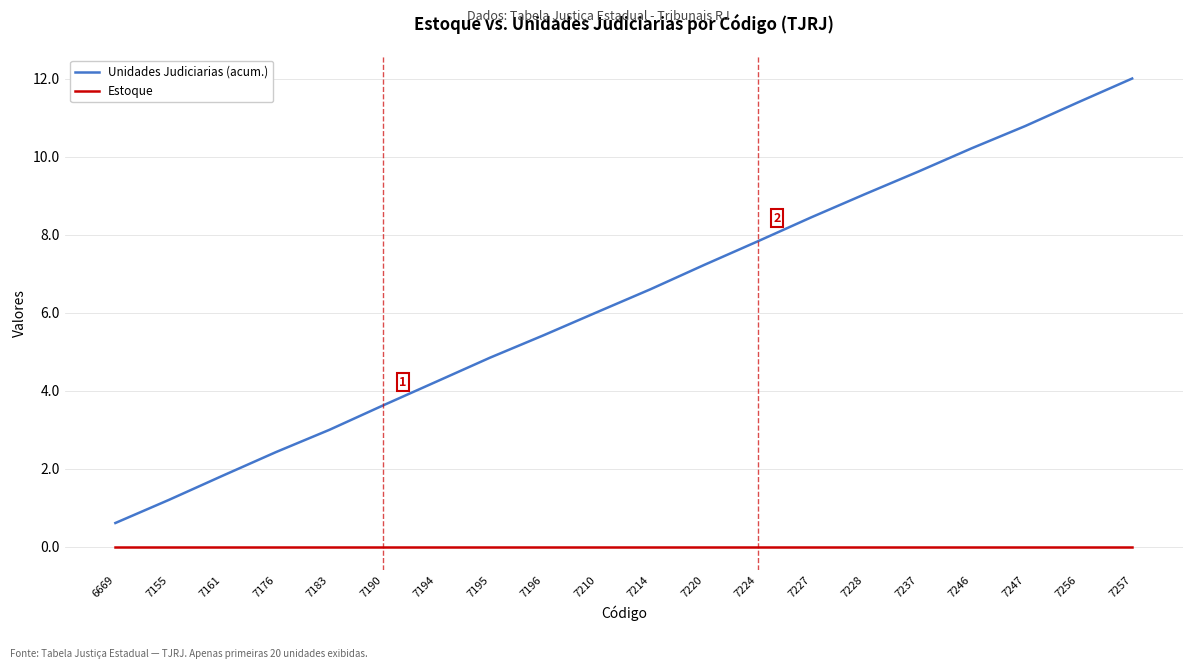

At which category is the sum across all series the highest?

7257